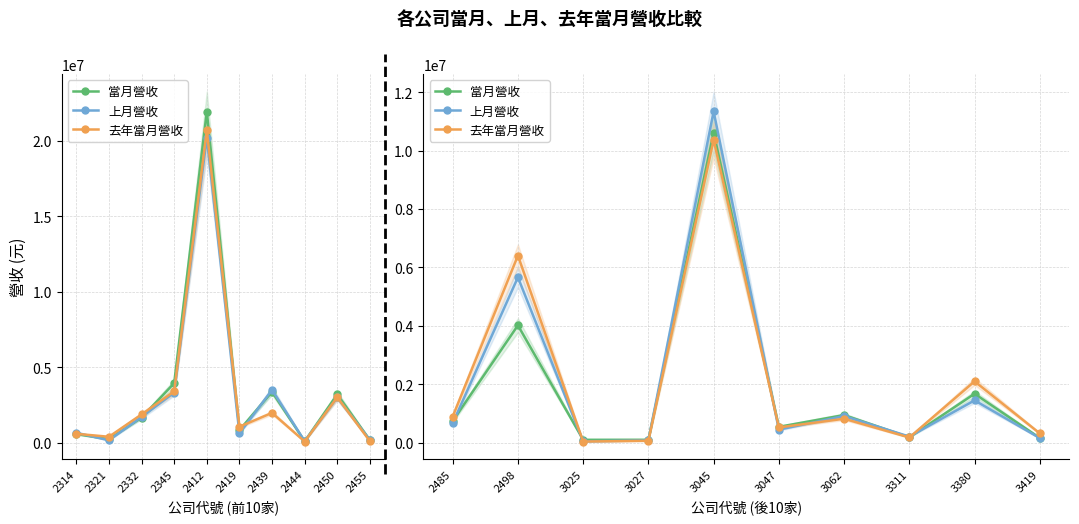

At which category is the sum across all series the highest?

3045